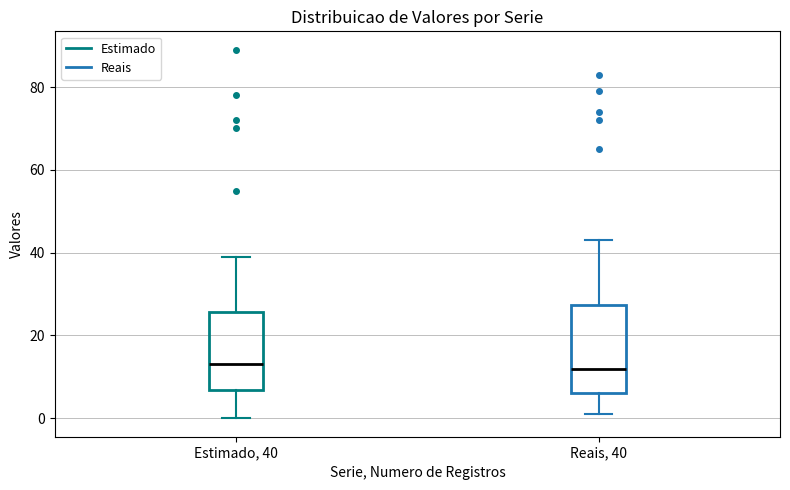

Which box is the tallest, from its lower edge to its upper edge?

Reais, 40